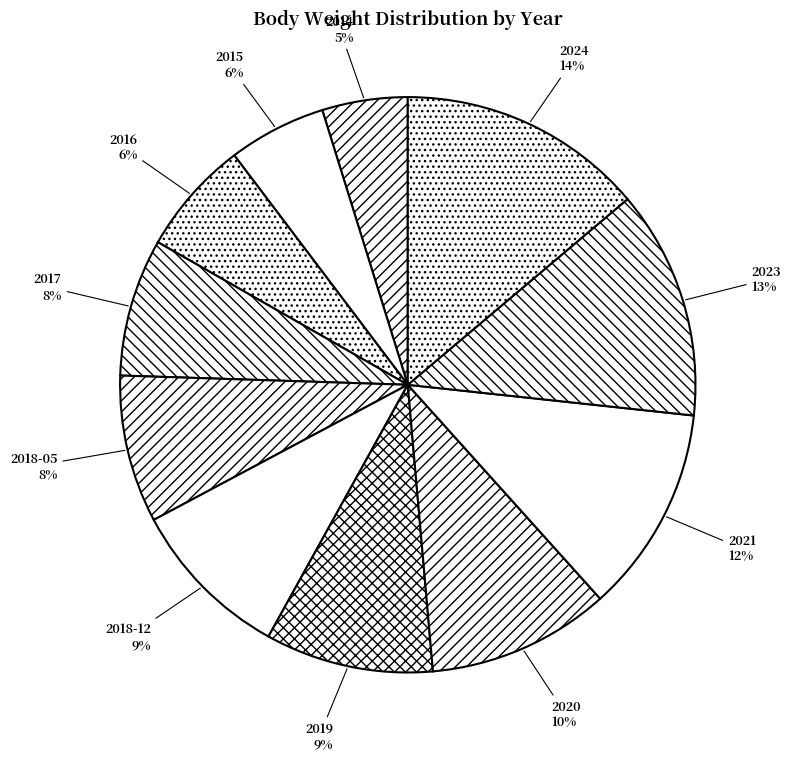

Approximately how many times larger is the value at 2017 compared to 2023?

0.6